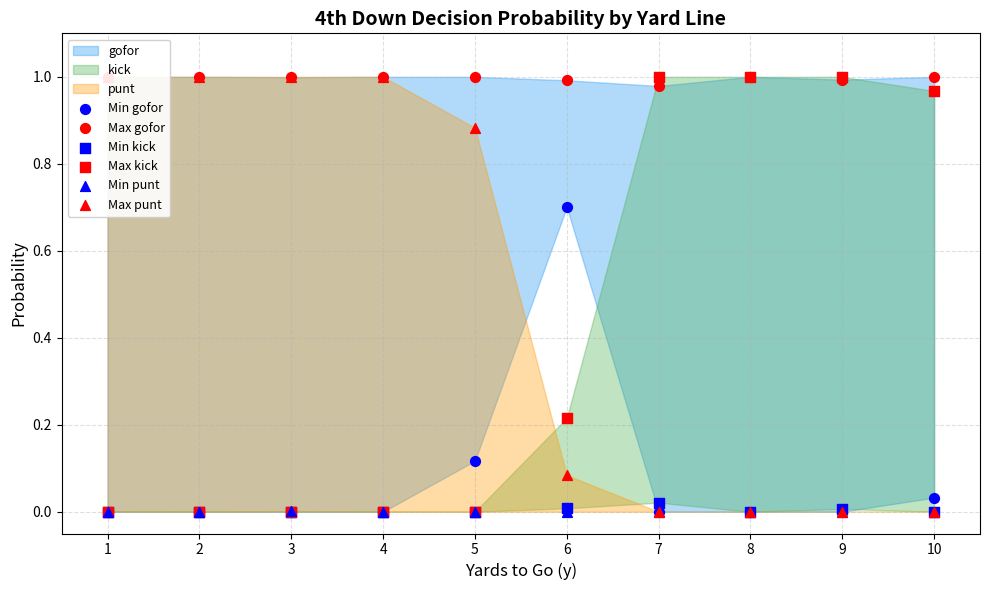

Which series has the largest total across all categories?

Max gofor